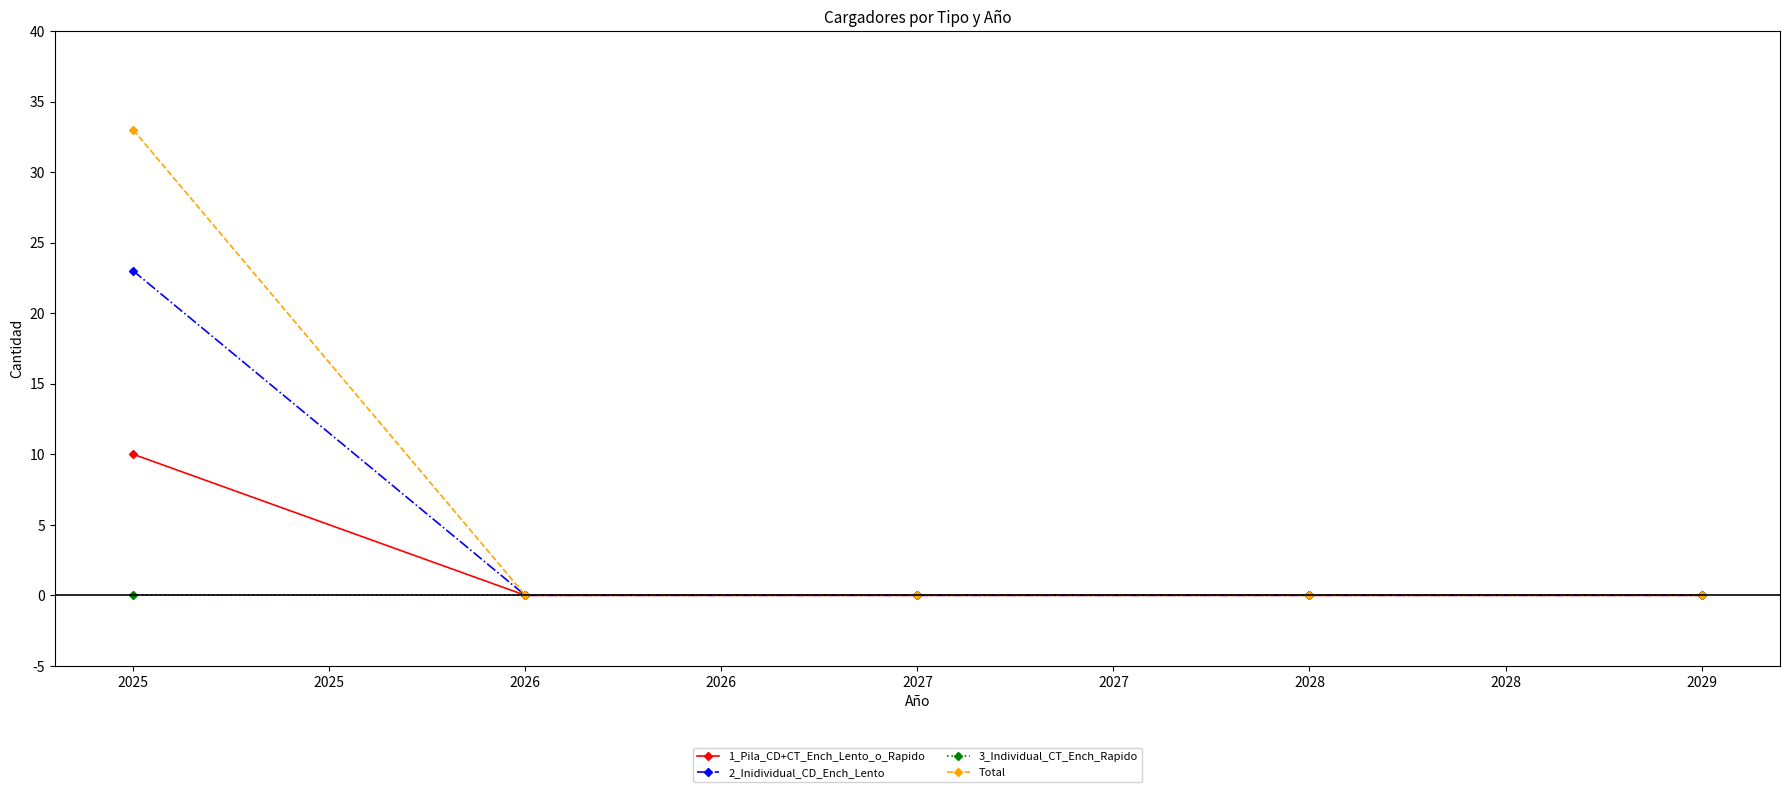

Is it true that 2_Inidividual_CD_Ench_Lento equals 0 at 2028?

True